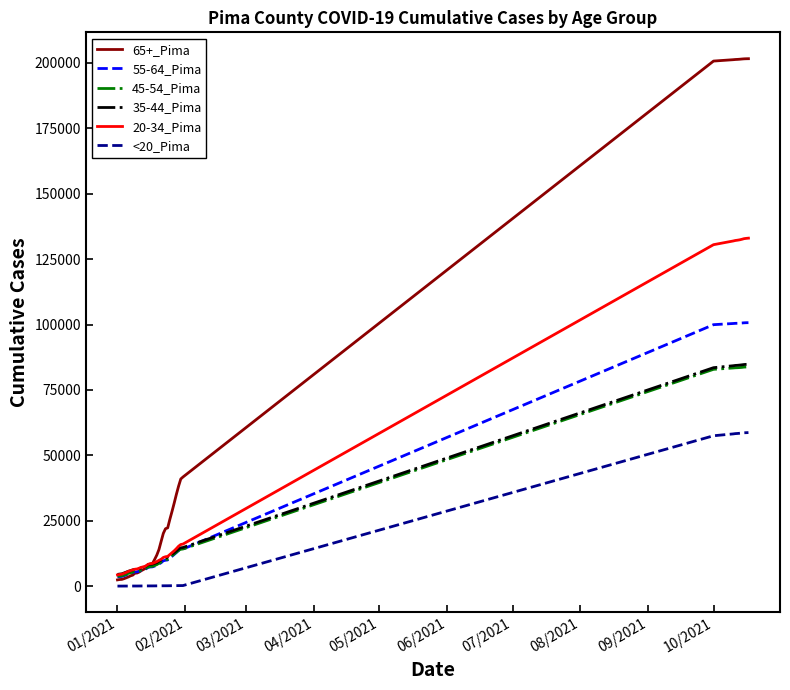

What is the sum of all 20-34_Pima values?

1471925